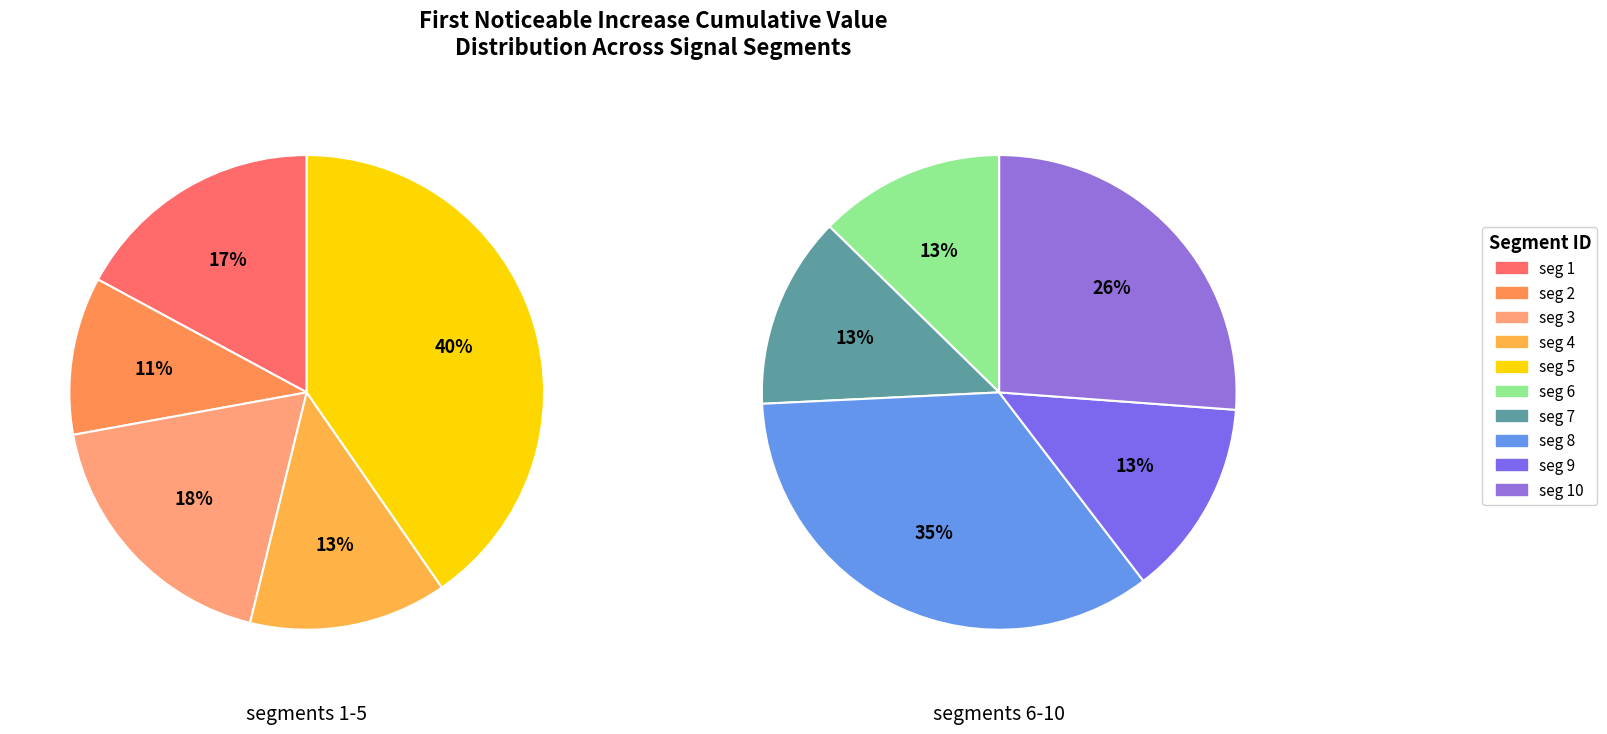

How many segments does this pie chart have?

10